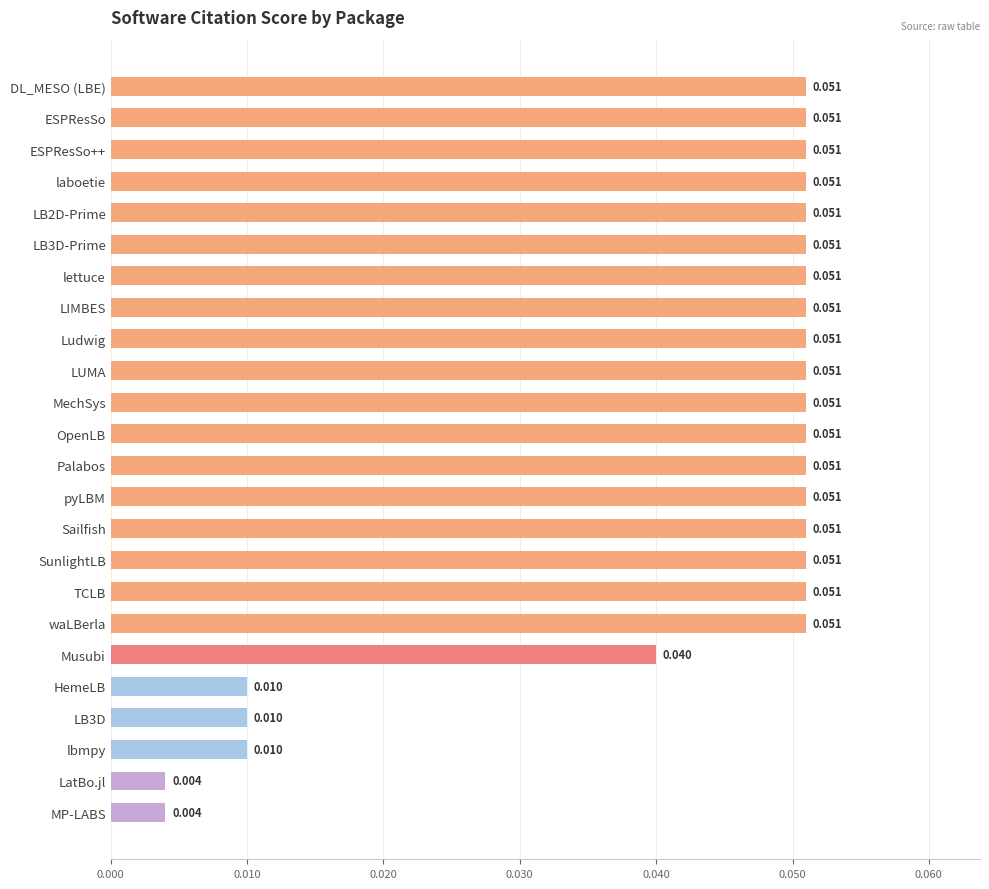

What is the label of the 21st bar from the bottom?

laboetie